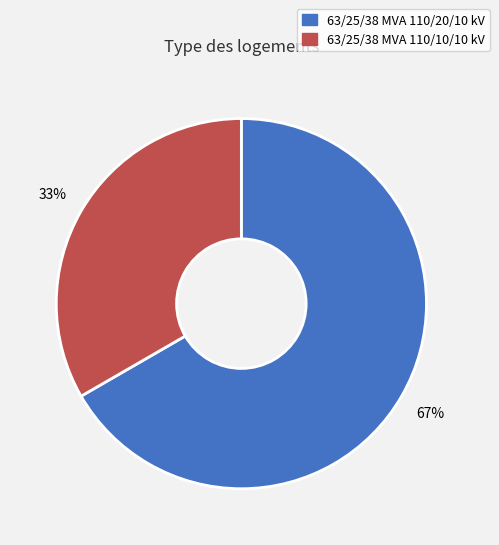

To the nearest percent, what is the average slice percentage?

50%